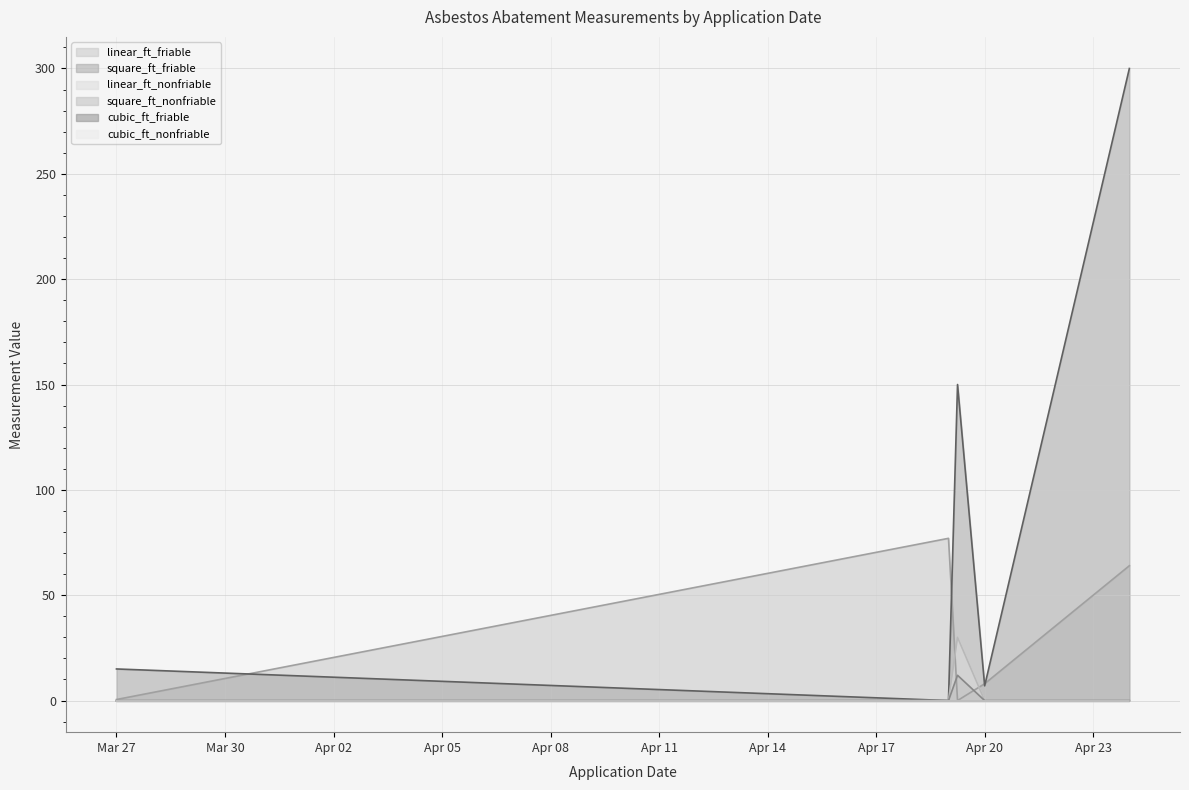

What is the label of the 4th point from the left?

Apr 20